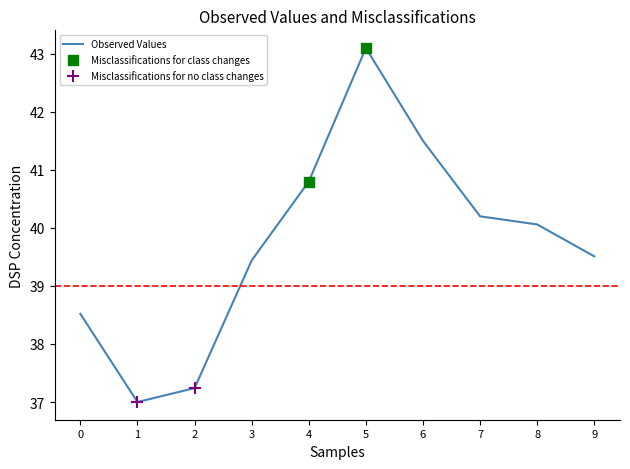

What is the difference between the values at 0 and 2?

1.3